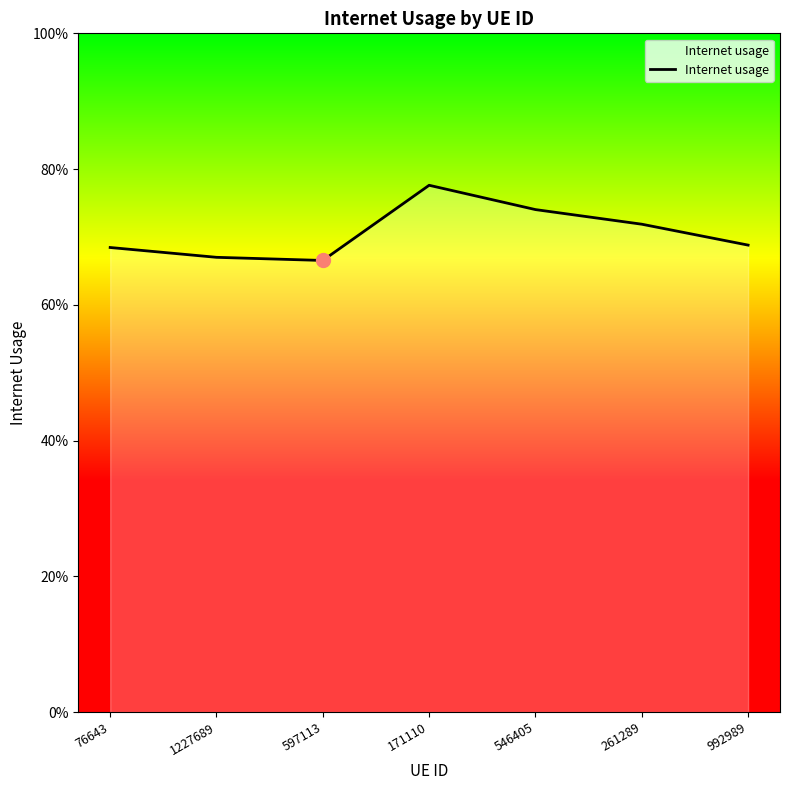

Does the chart have visible grid lines?

No